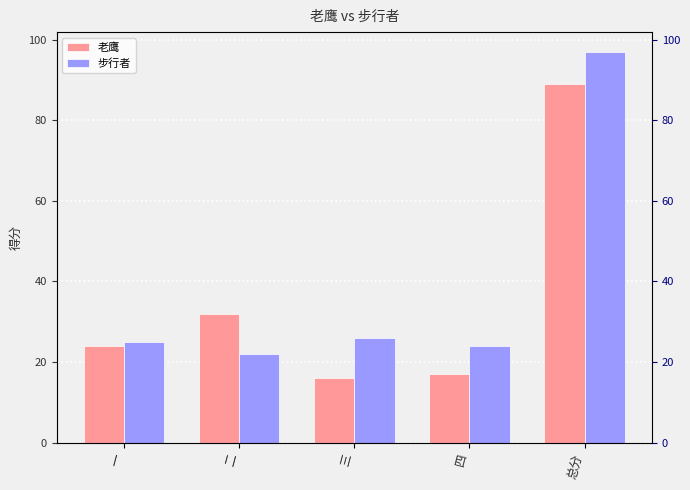

Rank the series by their maximum value, from lowest to highest.

老鹰, 步行者